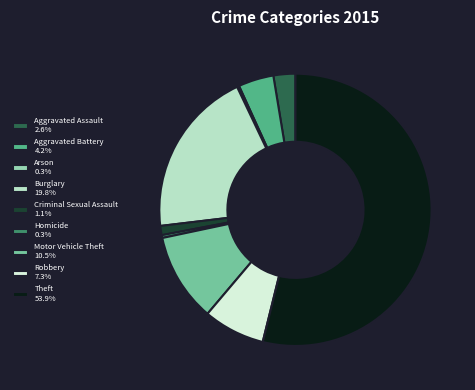

Is there any slice that represents more than half of the pie?

Yes